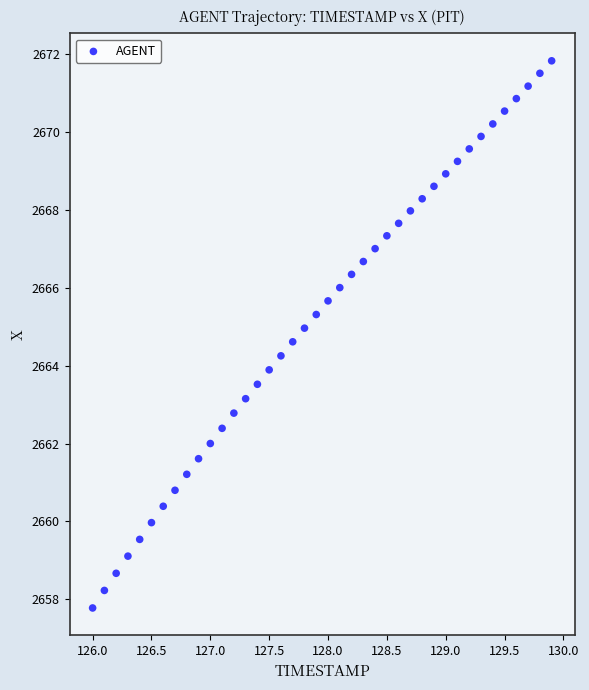

What is the range of Y values (max minus min)?

14.0